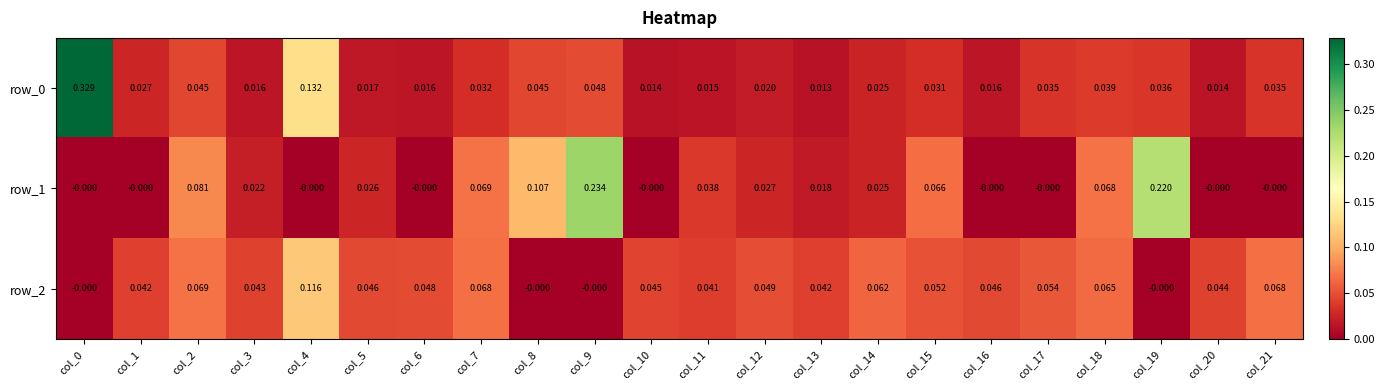

Reading left to right, transcribe all the data shown in this chart.

row_0: 0.3	0.0	0.0	0.0	0.1	0.0	0.0	0.0	0.0	0.0	0.0	0.0	0.0	0.0	0.0	0.0	0.0	0.0	0.0	0.0	0.0	0.0
row_1: -0.0	-0.0	0.1	0.0	-0.0	0.0	-0.0	0.1	0.1	0.2	-0.0	0.0	0.0	0.0	0.0	0.1	-0.0	-0.0	0.1	0.2	-0.0	-0.0
row_2: -0.0	0.0	0.1	0.0	0.1	0.0	0.0	0.1	-0.0	-0.0	0.0	0.0	0.0	0.0	0.1	0.1	0.0	0.1	0.1	-0.0	0.0	0.1